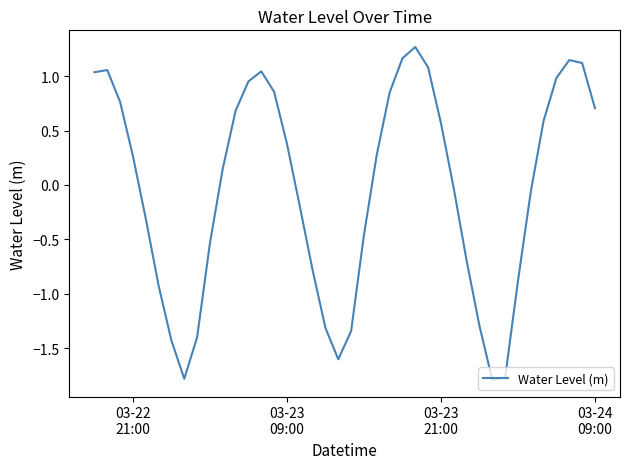

What is the smallest value displayed?

-1.8